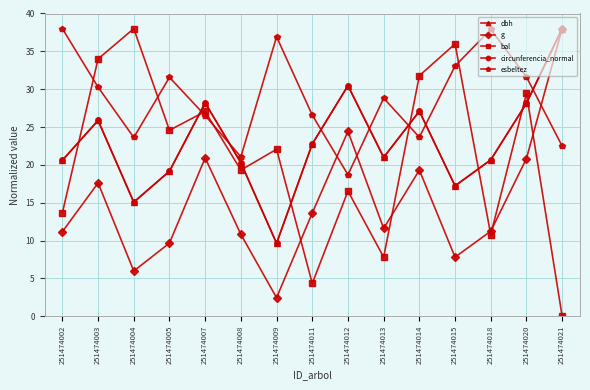

Where is esbeltez nearest to the value 28?

251474013